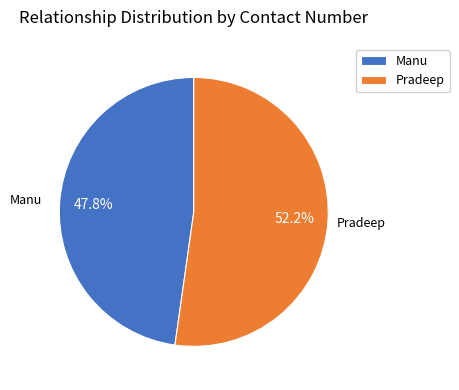

What portion of the pie excludes Pradeep?

47.8%